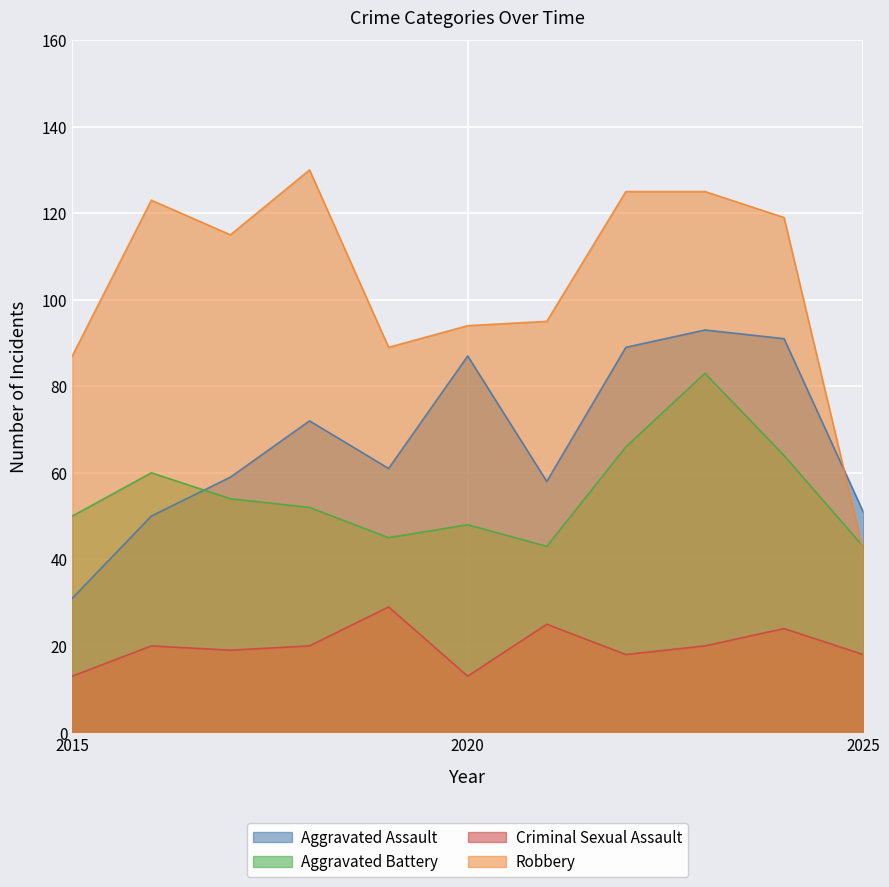

True or false: Criminal Sexual Assault has more than 2 interior local peaks.

True